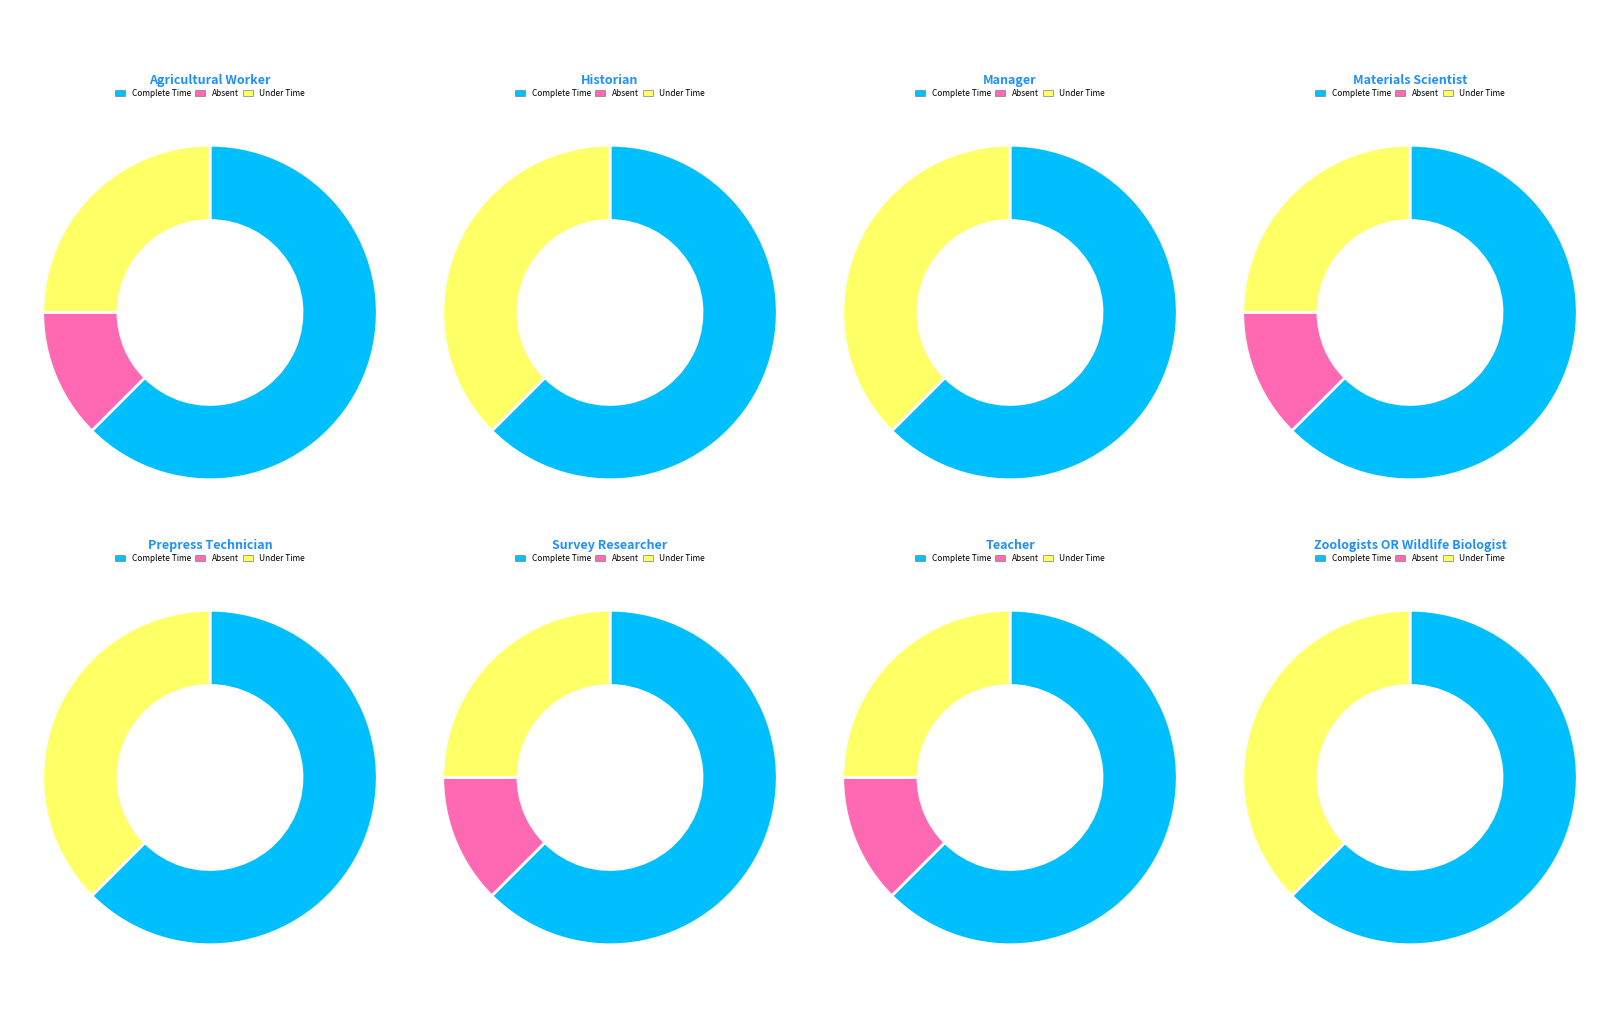

Rank the series by their average value, from highest to lowest.

Complete Time, Under Time, Absent